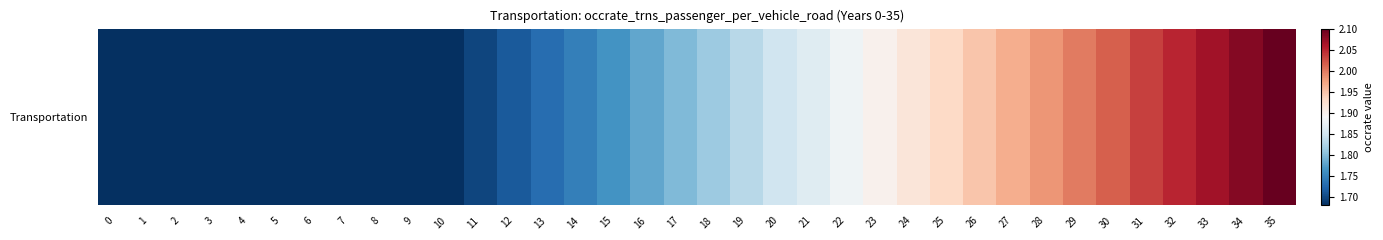

What is the difference between the maximum and minimum values?

0.4